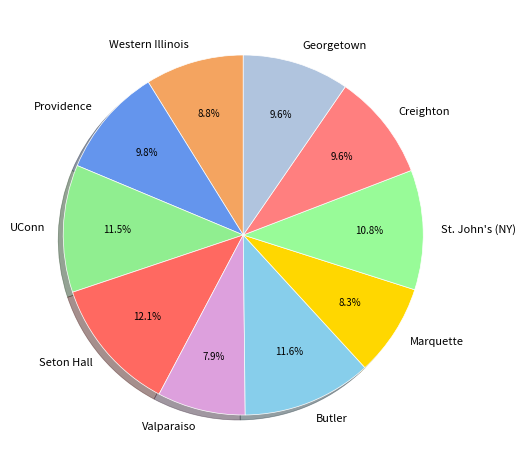

To the nearest percent, what percentage of the pie is Butler?

12%